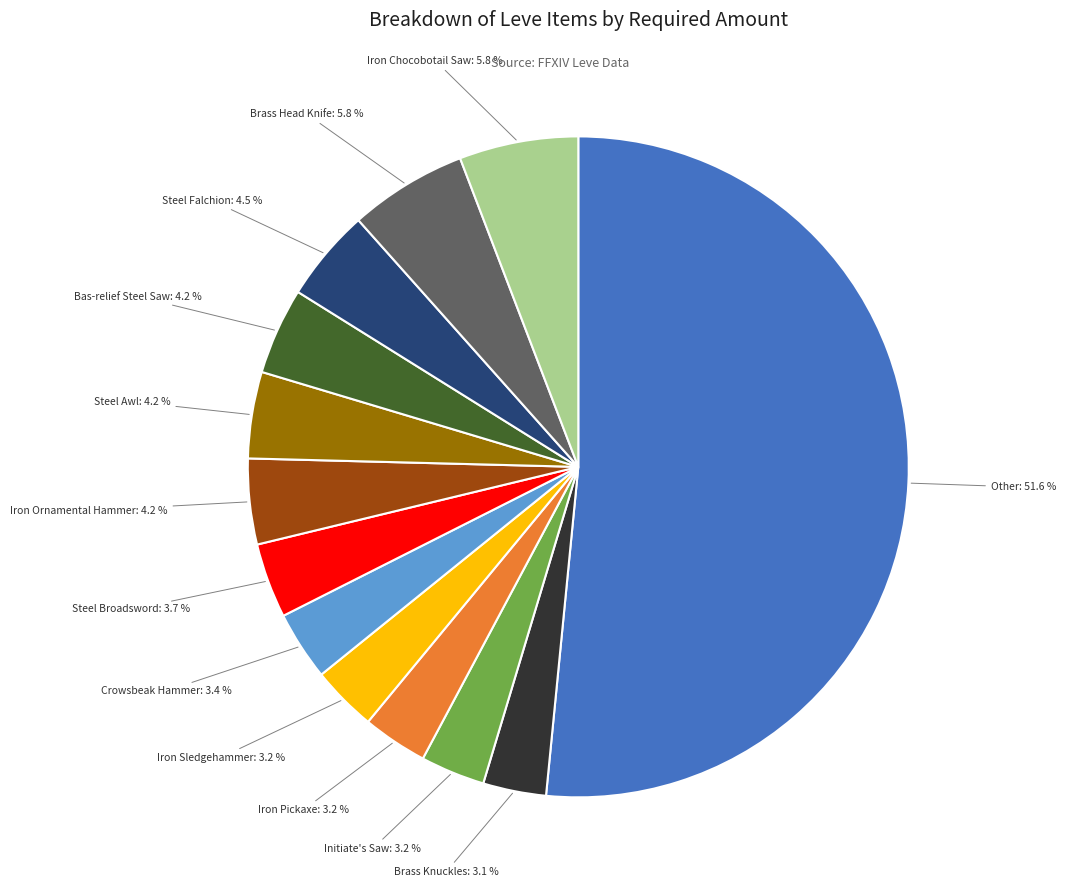

Is there a majority slice in this chart?

Yes